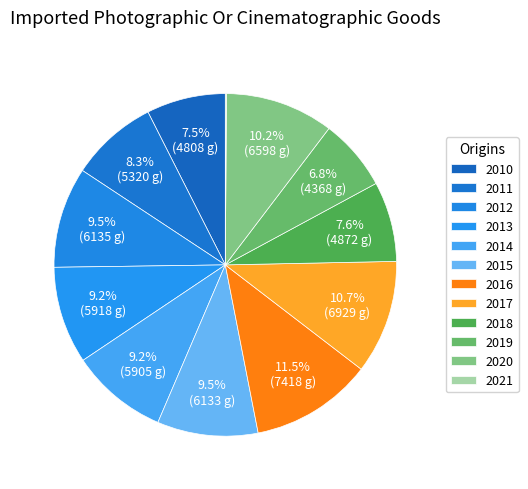

Does 2015 account for over 50% of the chart?

No